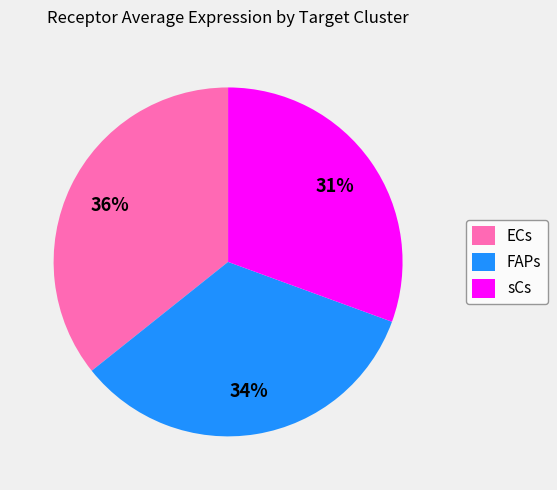

Which slice is the largest?

ECs